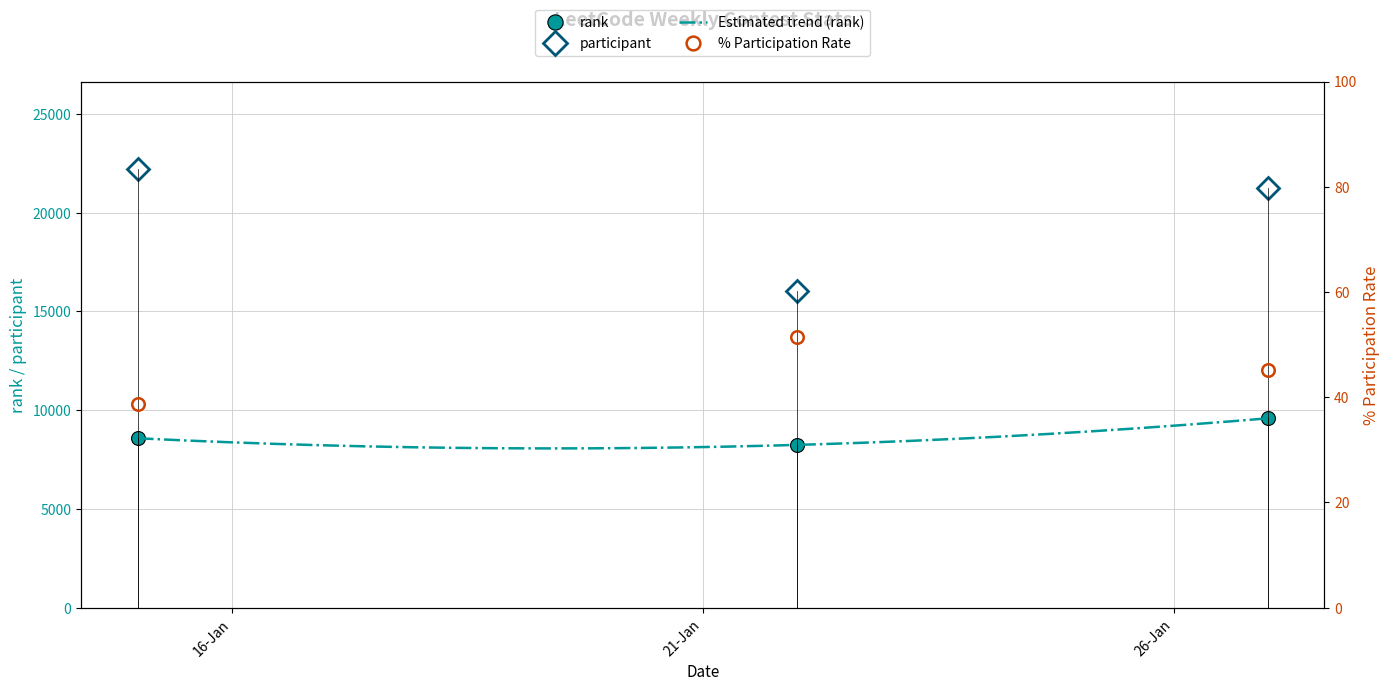

True or false: participant has a value of 39320.5 at 2023-01-15.

False